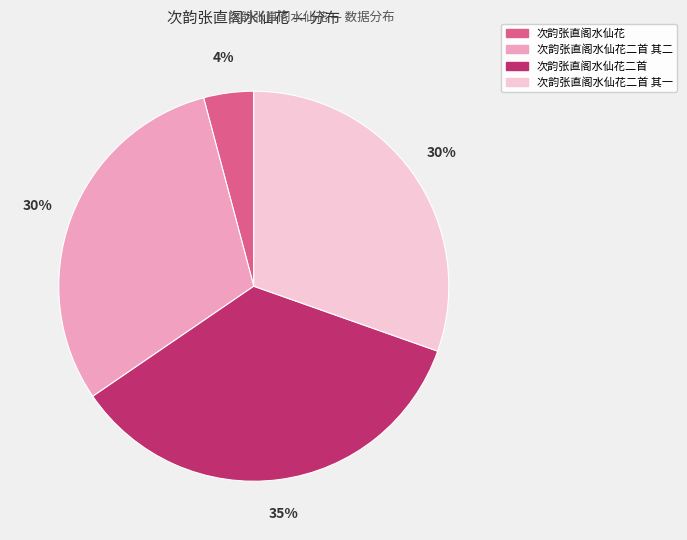

To the nearest percent, what is the difference between the largest and smallest slice percentages?

31%